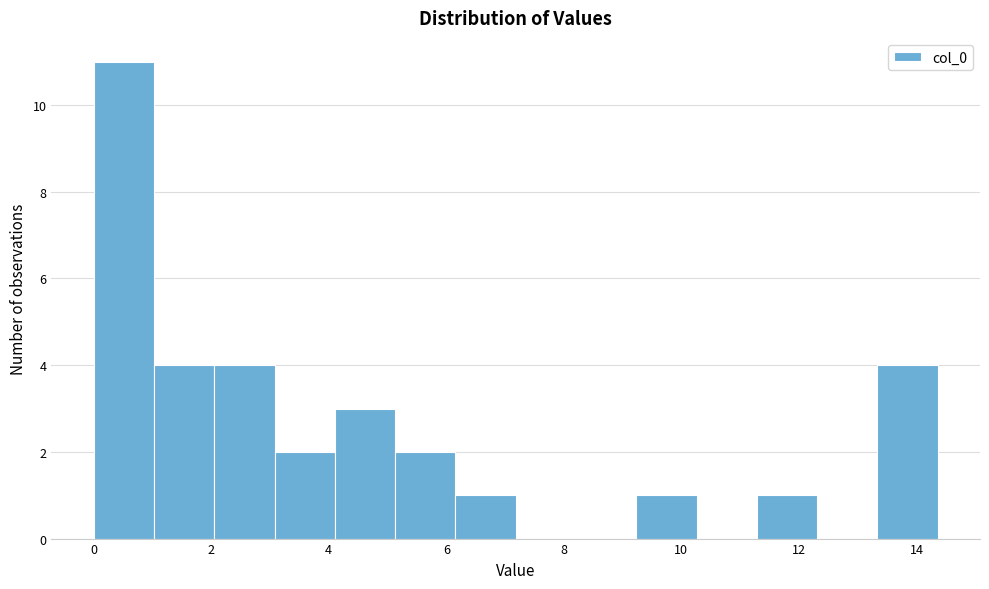

Over which range of the x-axis is the bar tallest?

0.0 to 1.0